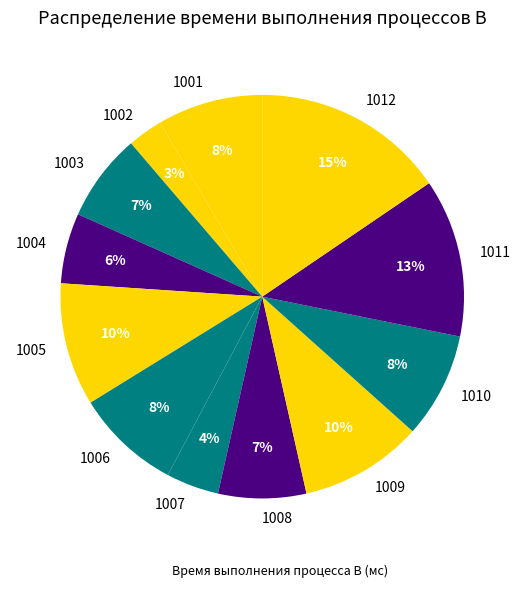

The 1008 slice represents 20% of the pie. True or false?

False